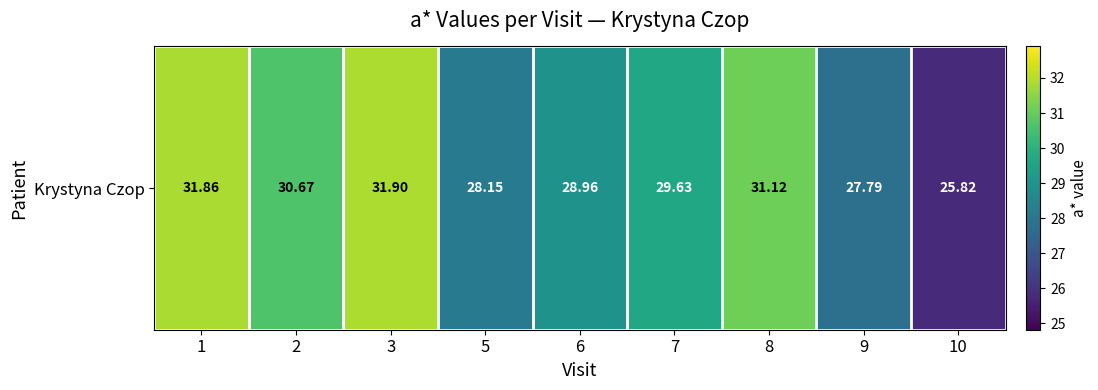

Rank the categories by value from highest to lowest.

3, 1, 8, 2, 7, 6, 5, 9, 10